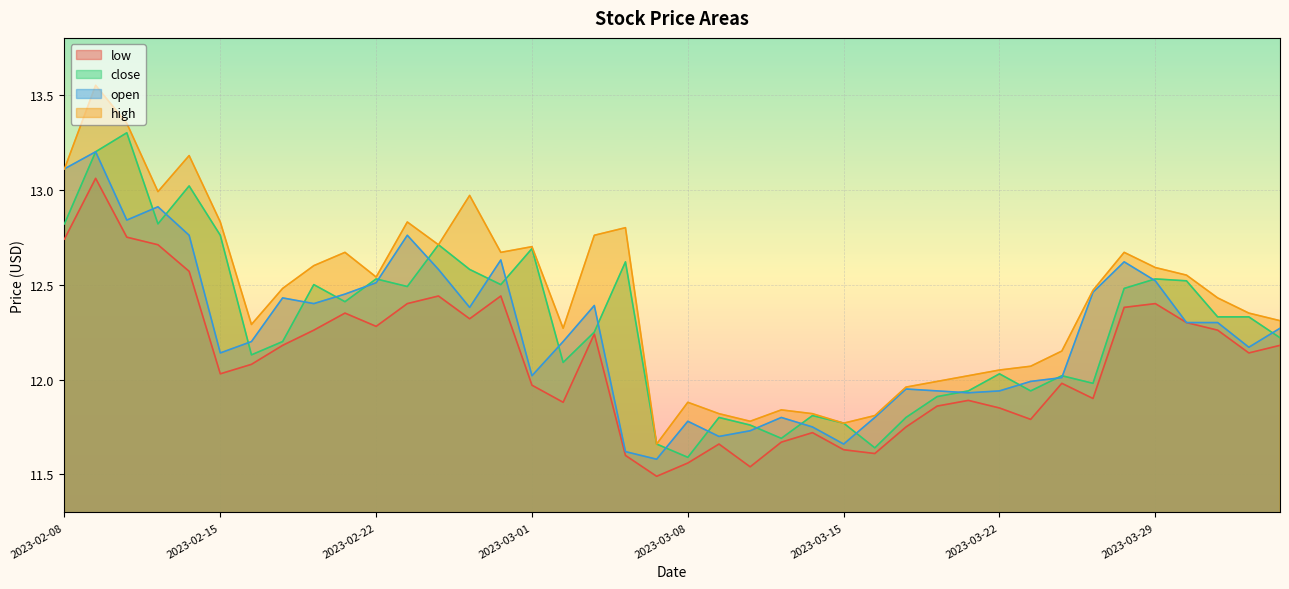

In open, how many points are higher than both neighbors (excluding endpoints)?

10